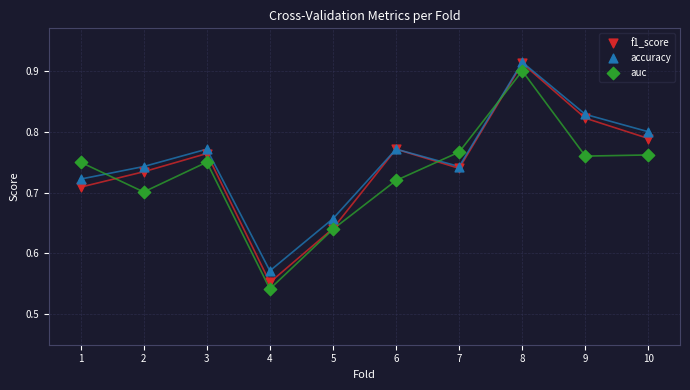

What are all the series names shown in the legend?

f1_score, accuracy, auc